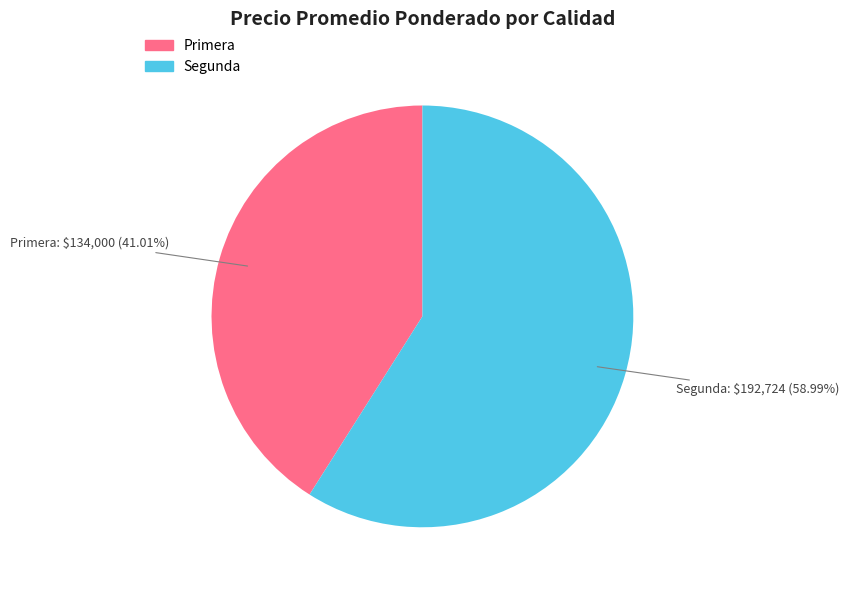

To the nearest percent, what percentage of the pie is Segunda?

59%